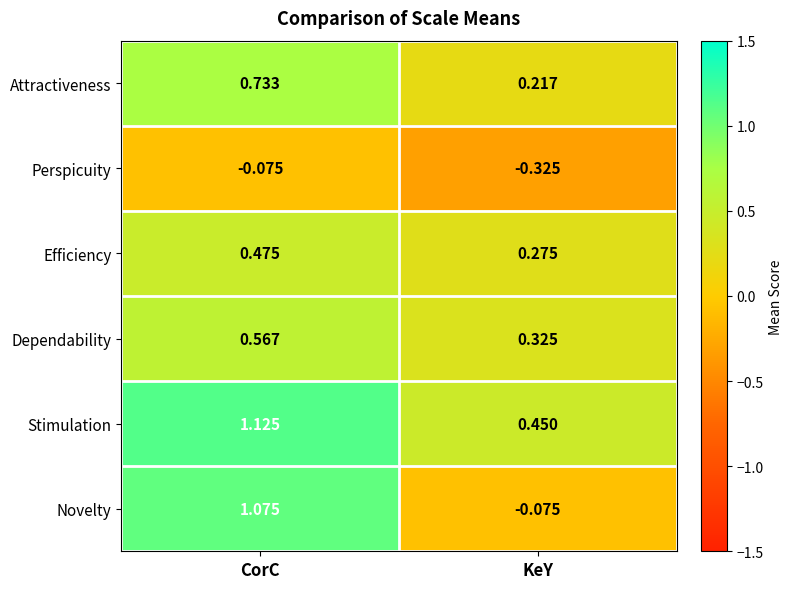

Rank the categories by Novelty value from highest to lowest.

CorC, KeY